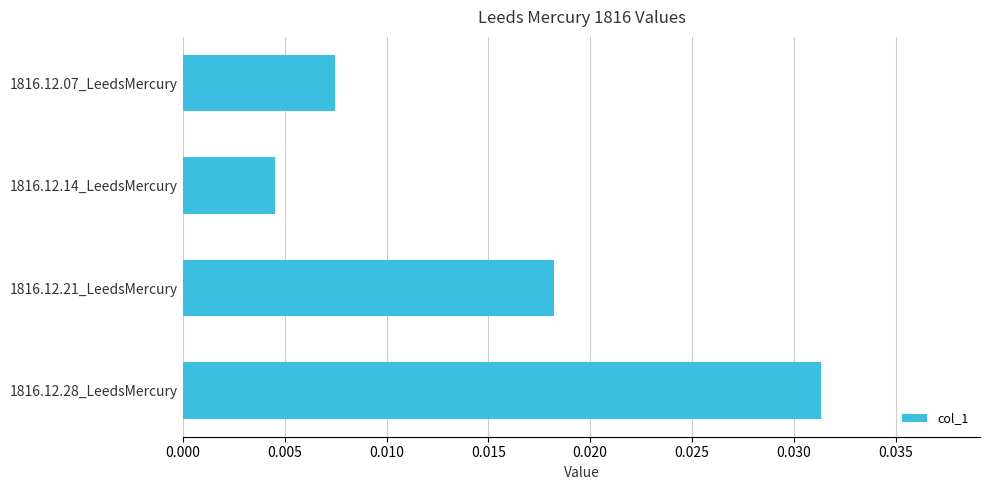

List the labels in order of value, largest first.

1816.12.28_LeedsMercury, 1816.12.21_LeedsMercury, 1816.12.07_LeedsMercury, 1816.12.14_LeedsMercury